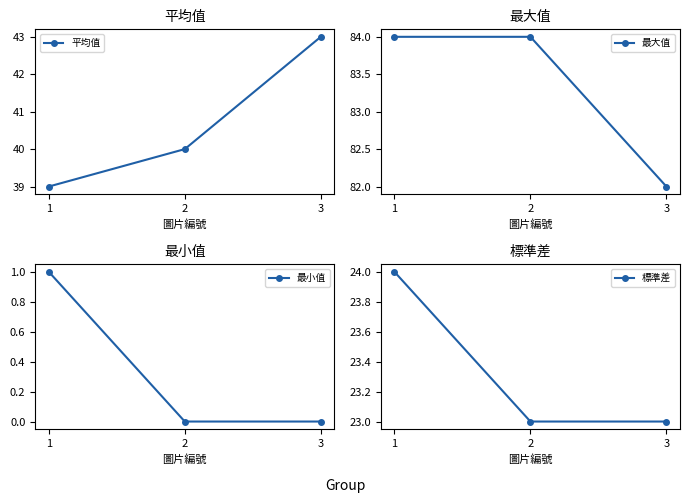

Reading left to right, what are all the values shown in this chart?

平均值: 39	40	43
最大值: 84	84	82
最小值: 1	0	0
標準差: 24	23	23